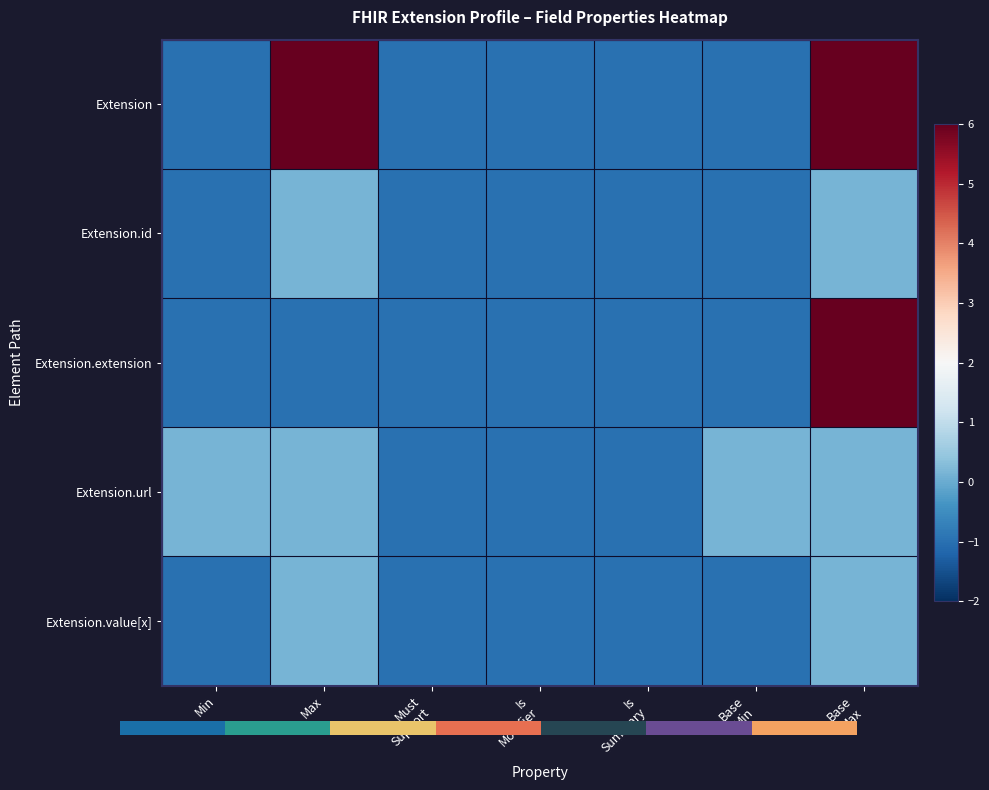

At which category does the chart reach its minimum across all series?

Min